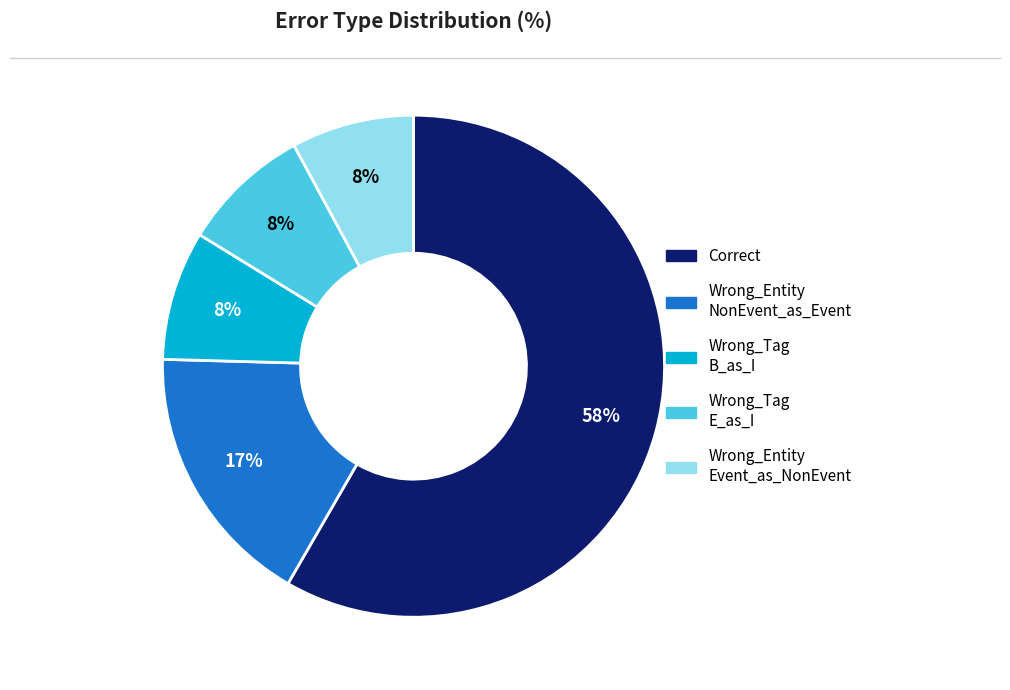

To the nearest percent, what is the average slice percentage?

20%